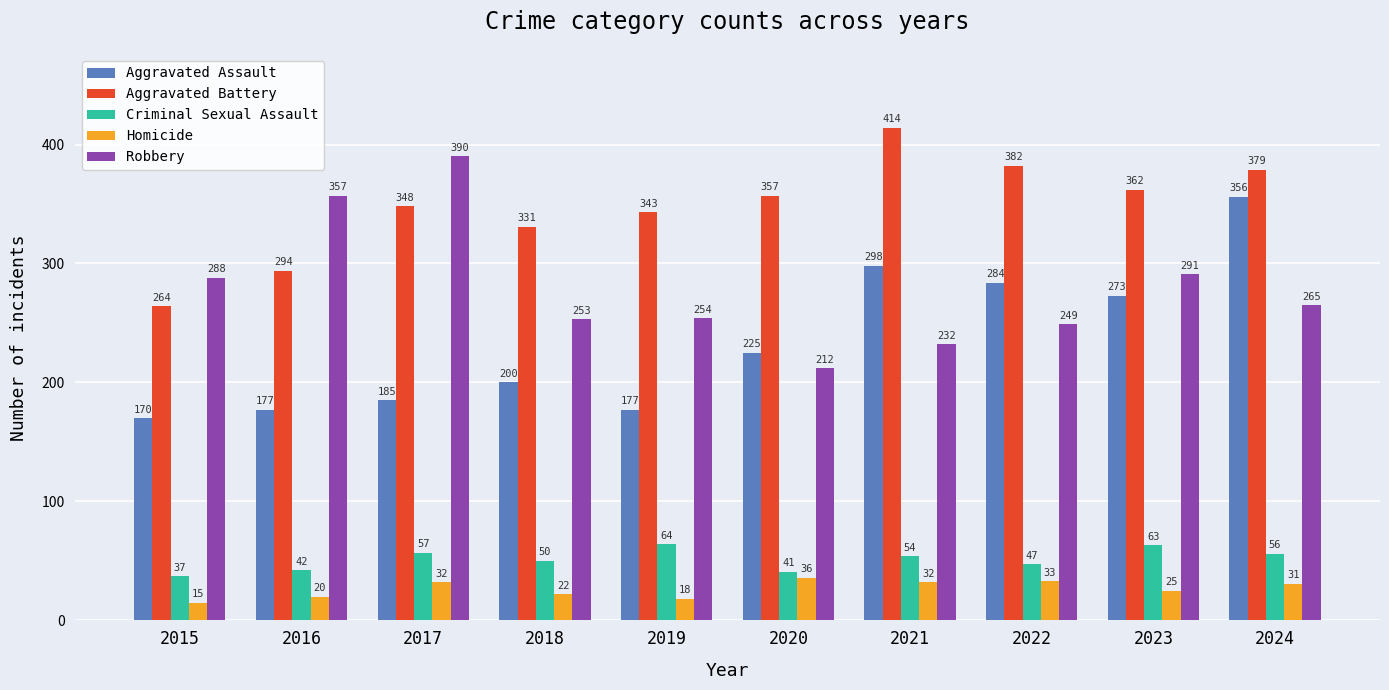

At which label does Robbery reach its peak?

2017